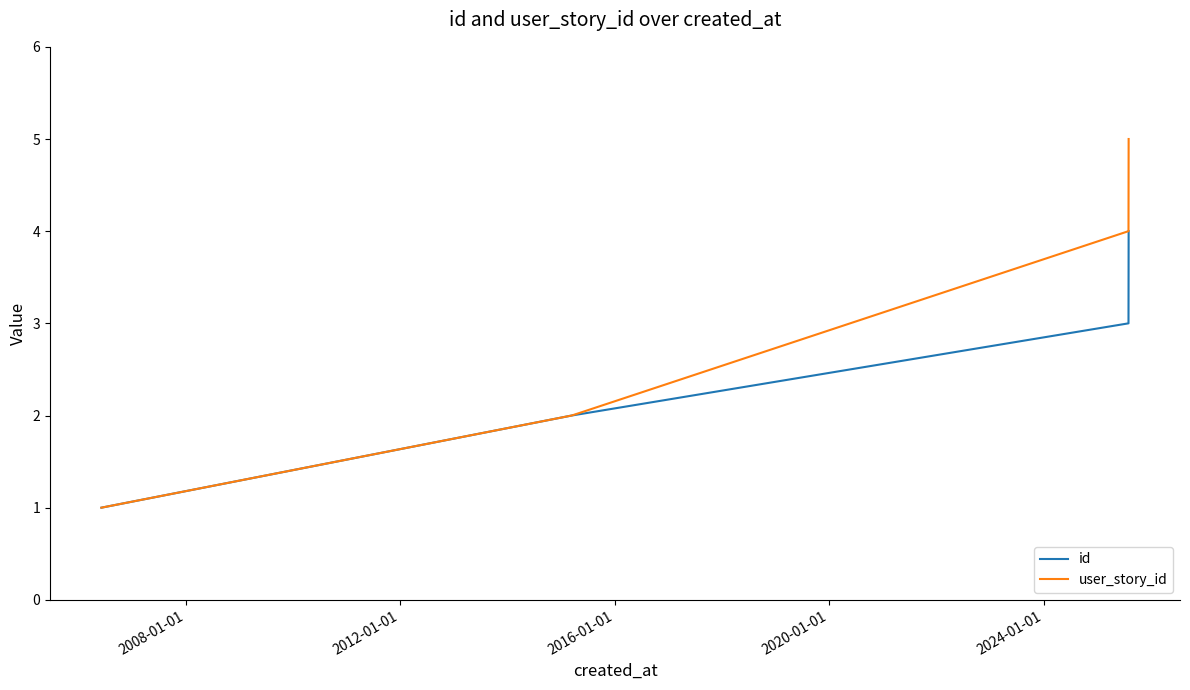

What are all the series names shown in the legend?

id, user_story_id